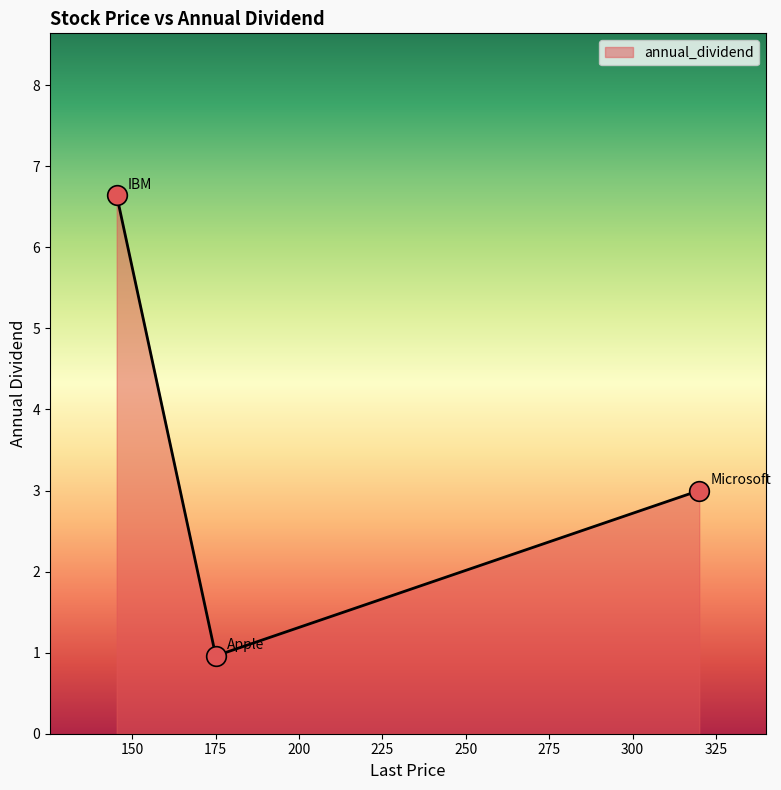

What is the smallest value displayed?

1.0